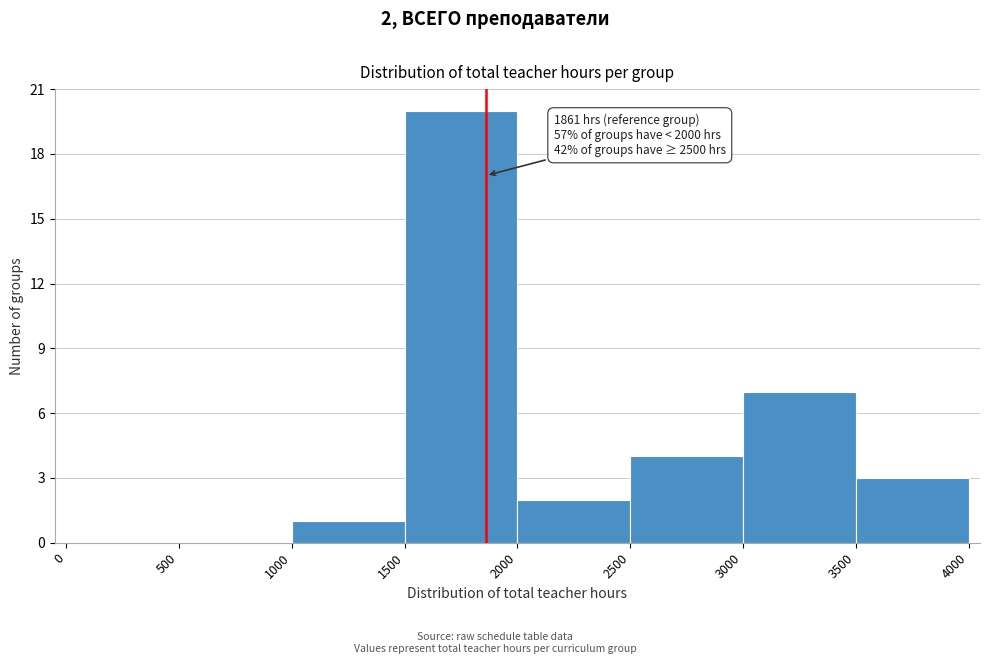

Over which range of the x-axis is the bar tallest?

1500 to 2000